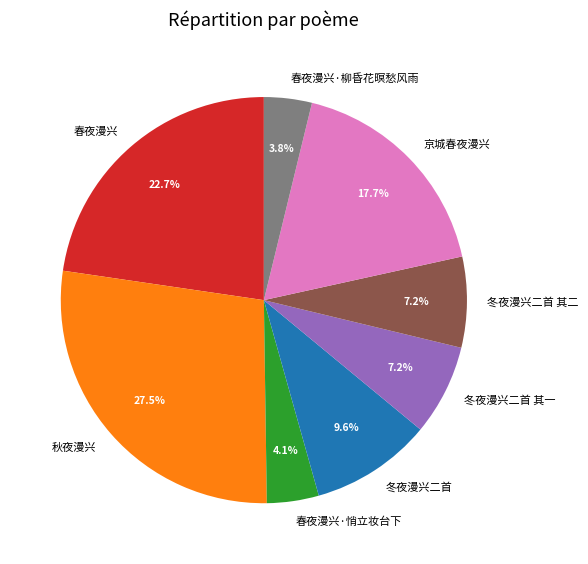

How many segments does this pie chart have?

8